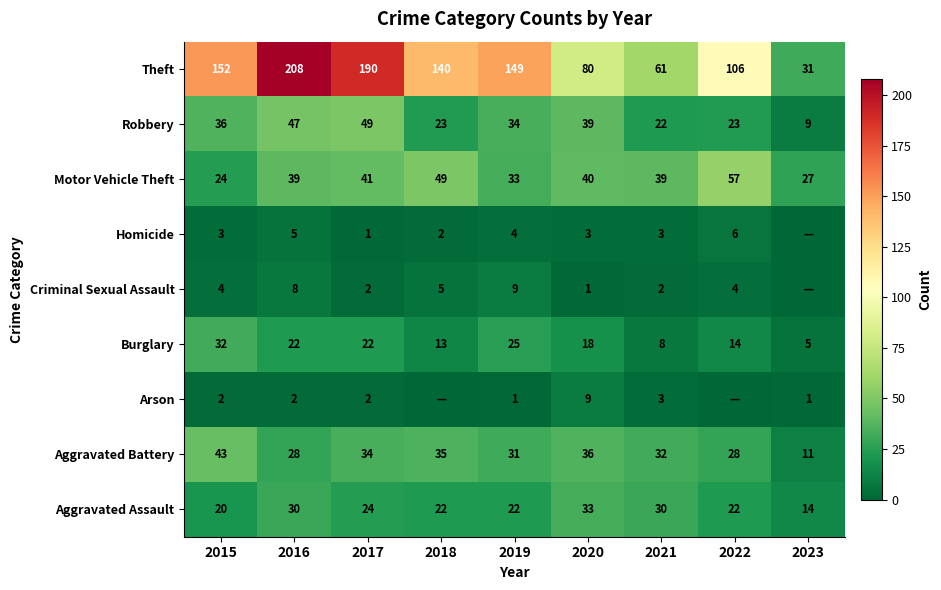

What is the total value across all series at 2015?

316